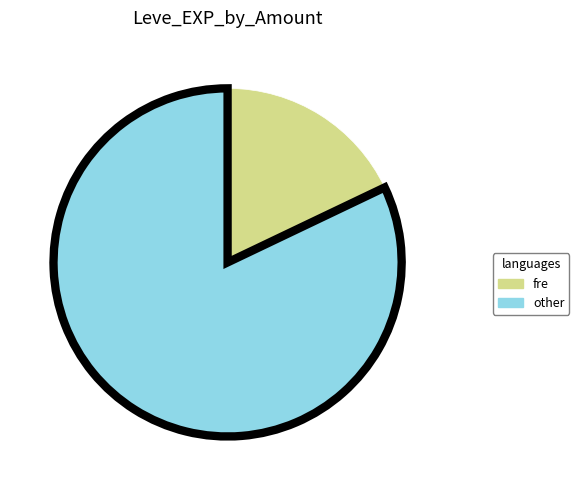

How many slices are in this pie chart?

2